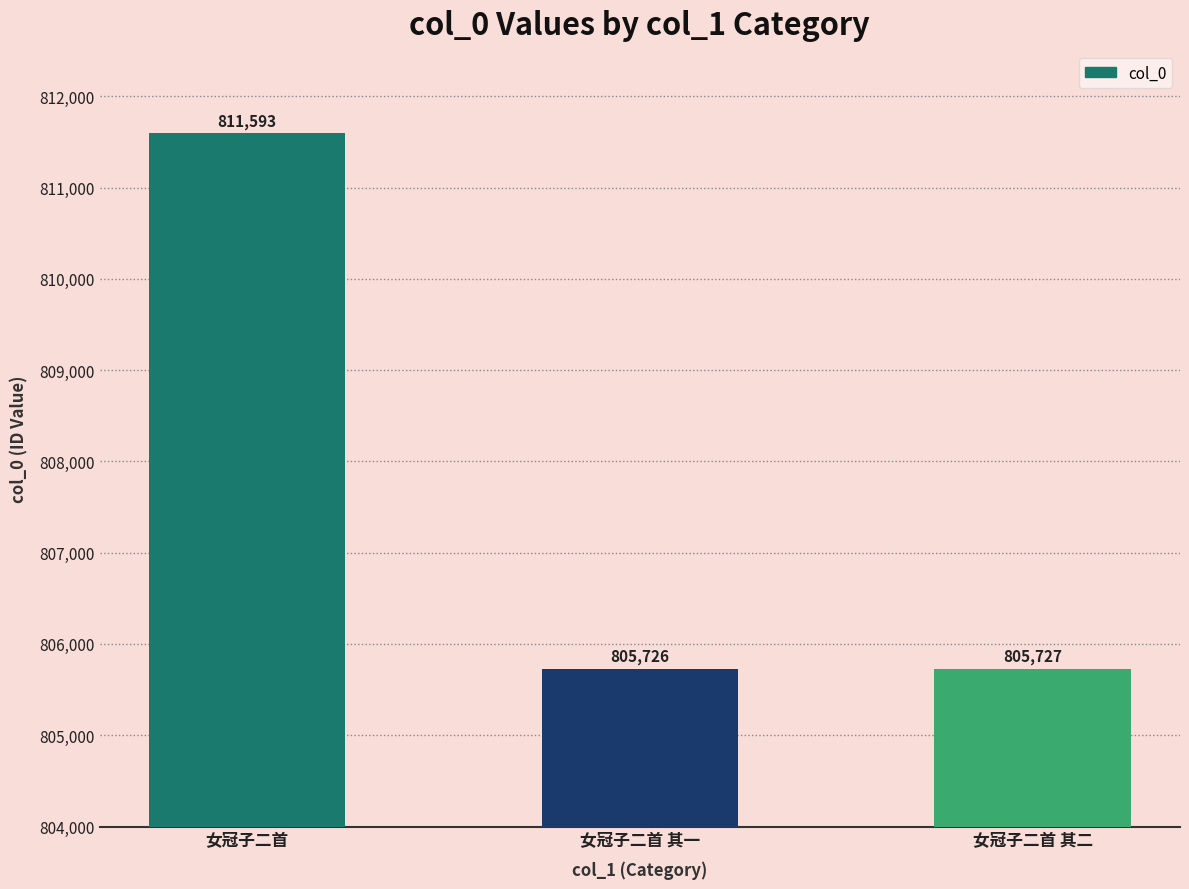

The value at 女冠子二首 is 811593. True or false?

True